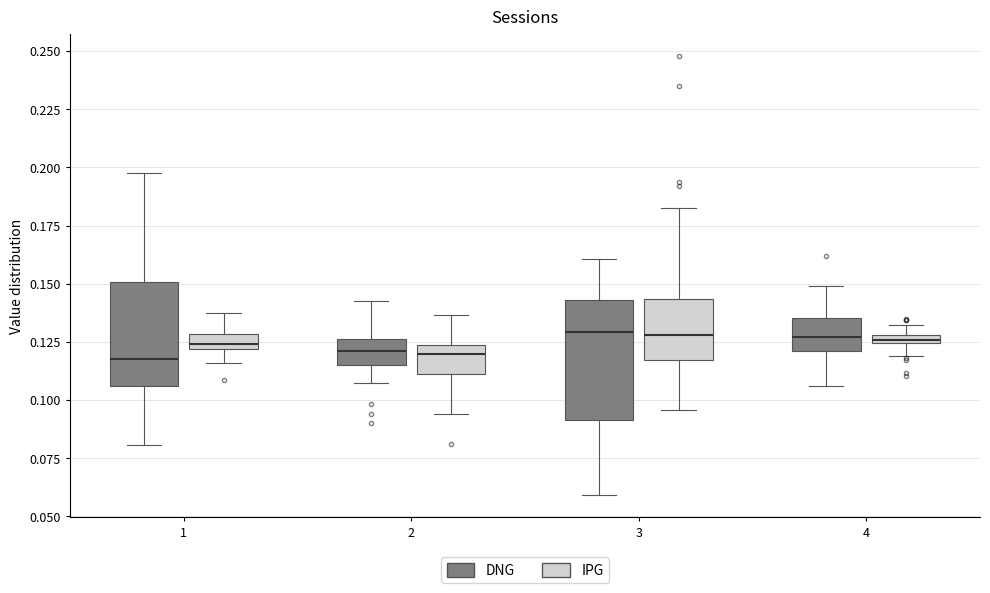

Where is the upper edge of the box for 3 (IPG) on the y-axis? The values are not printed on the chart, so give them approximately, as read against the axis.

0.145